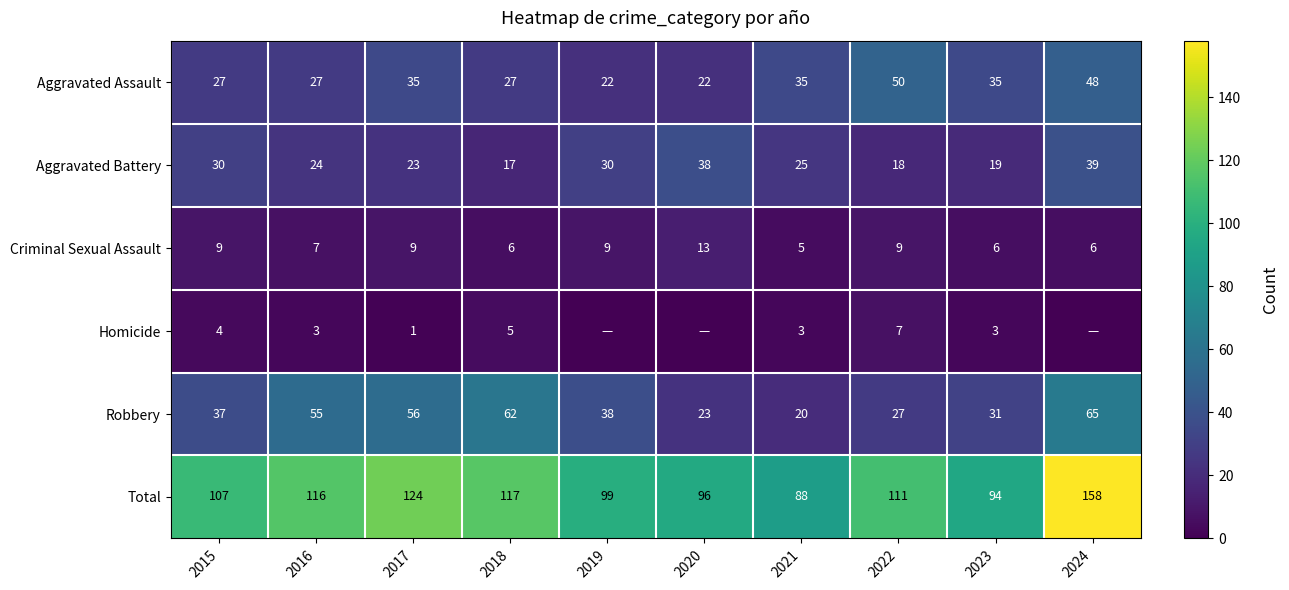

What is the difference between the maximum and second lowest values in the Criminal Sexual Assault series?

7